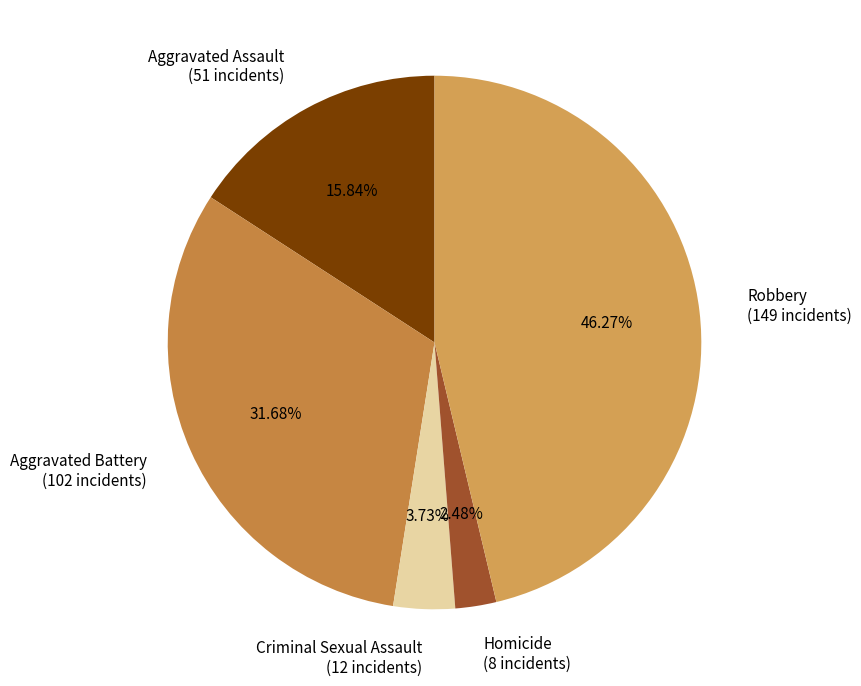

Which slice is the largest?

Robbery